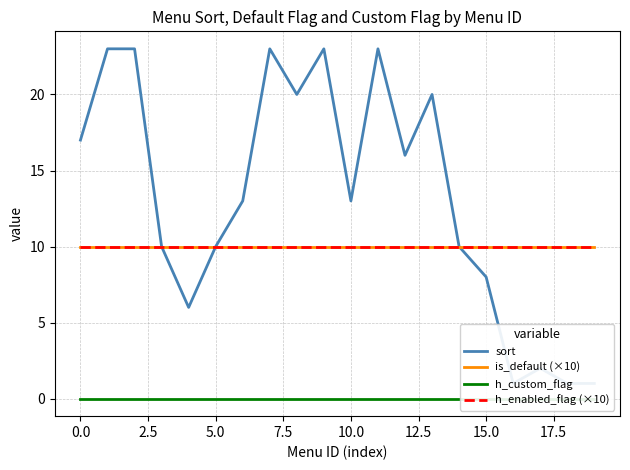

Rank the series by their maximum value, from lowest to highest.

h_custom_flag, is_default (×10), h_enabled_flag (×10), sort